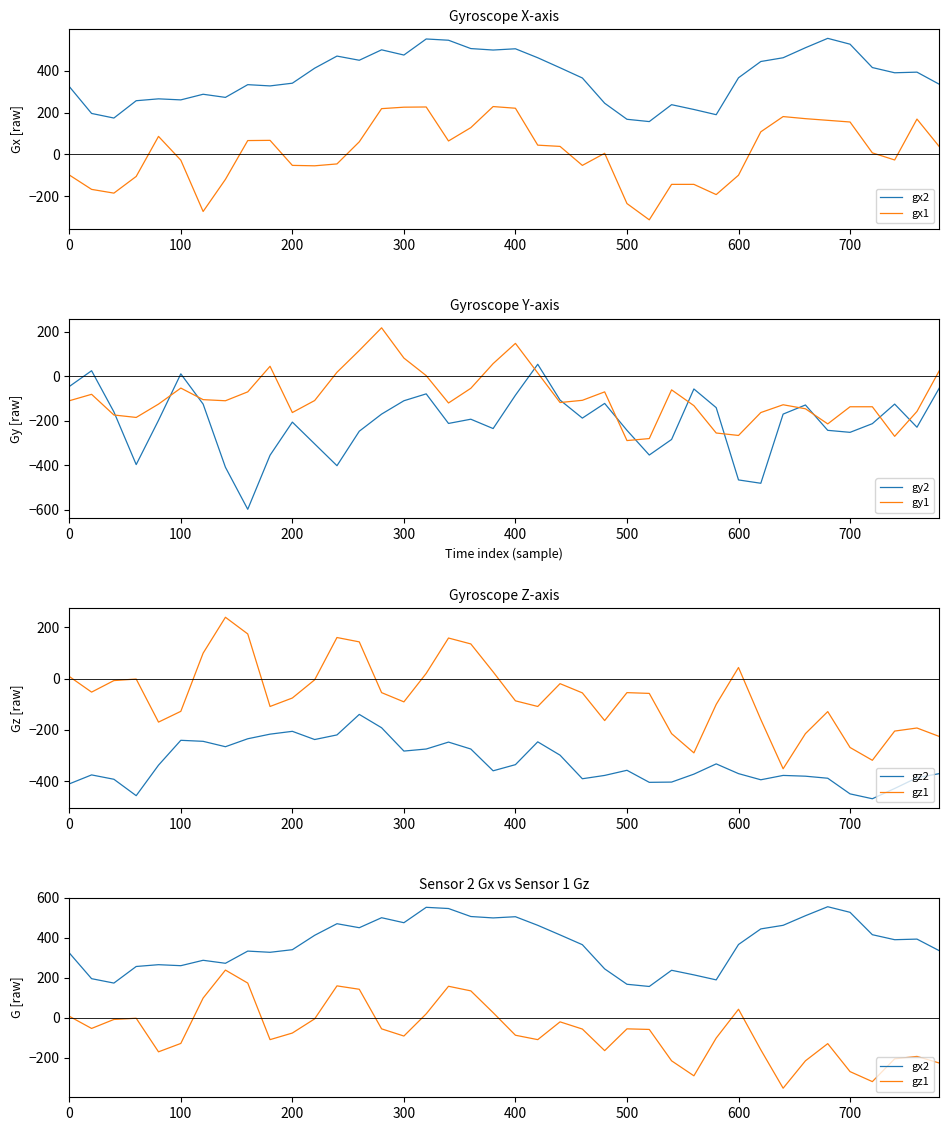

Which series has the largest total across all categories?

gx2